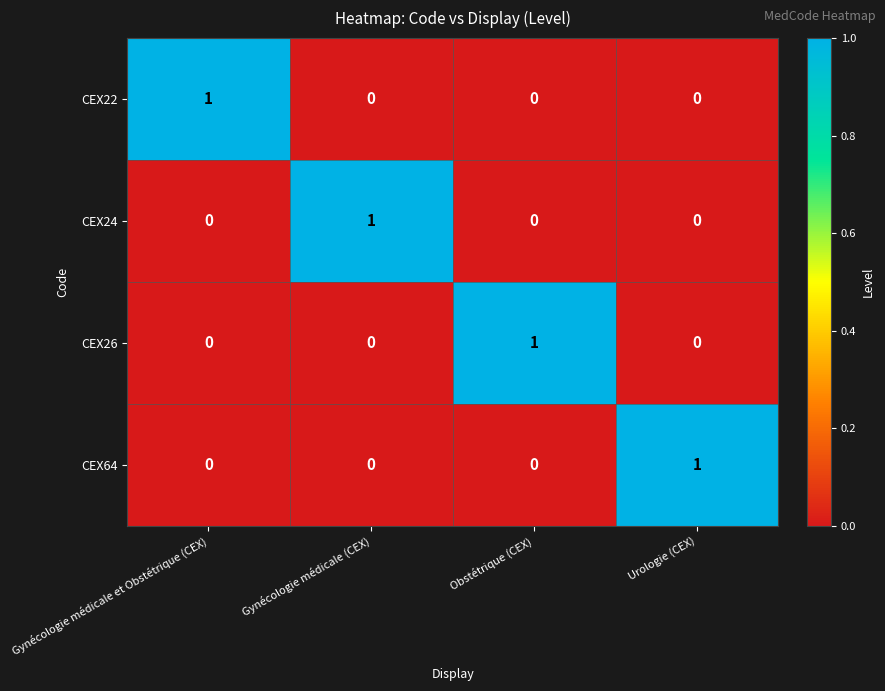

How many distinct data groups are displayed?

4